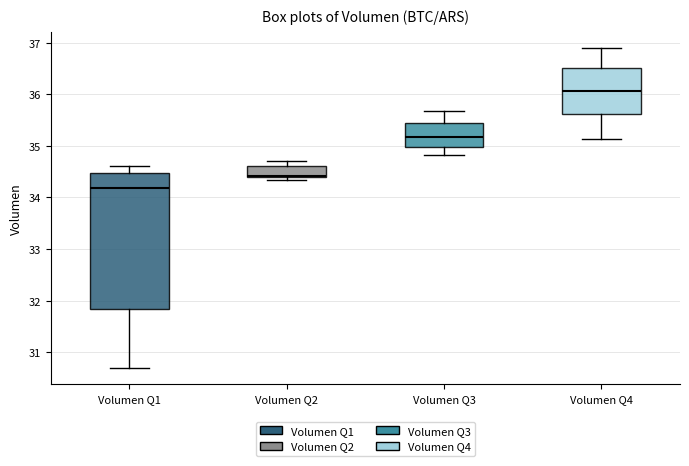

Where is the upper edge of the box for Volumen Q1 on the y-axis? The values are not printed on the chart, so give them approximately, as read against the axis.

34.5